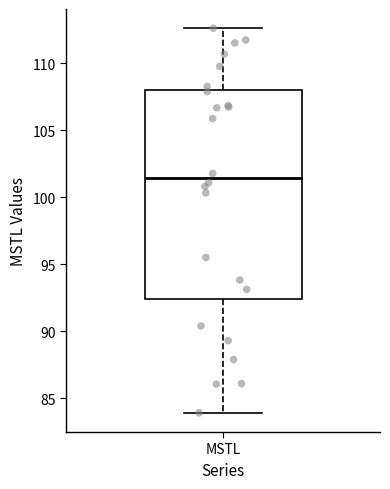

Transcribe this box plot: give where the median line is, the range the box spans, and where the two whiskers end, as read against the y-axis. The values are not printed on the chart, so give them approximately, as read against the axis.

median 101.5, box 92.5 to 108.0, whiskers 84.0 to 112.5